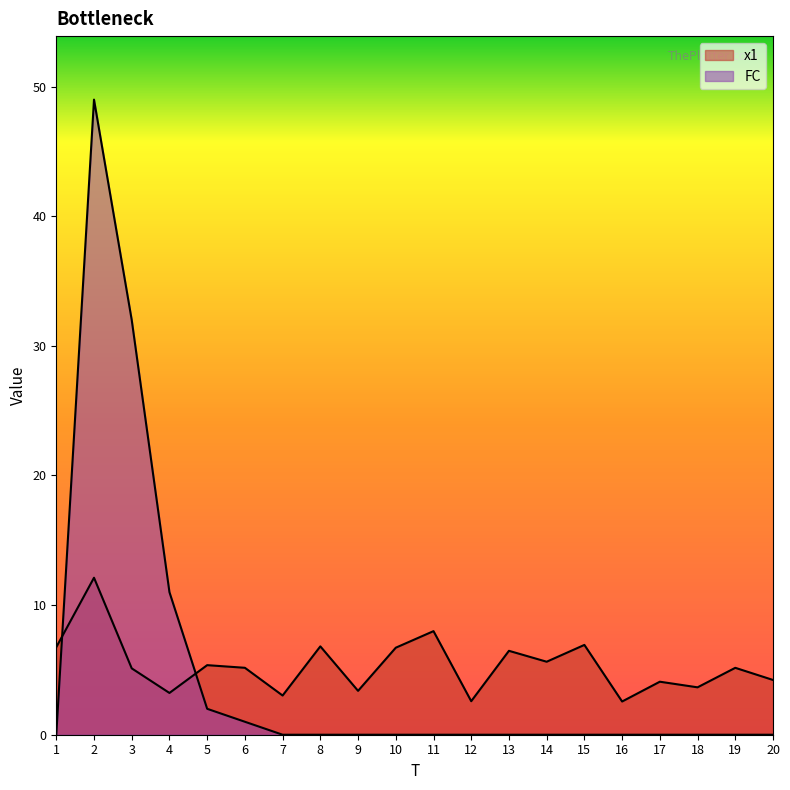

True or false: FC and x1 cross at least once.

True